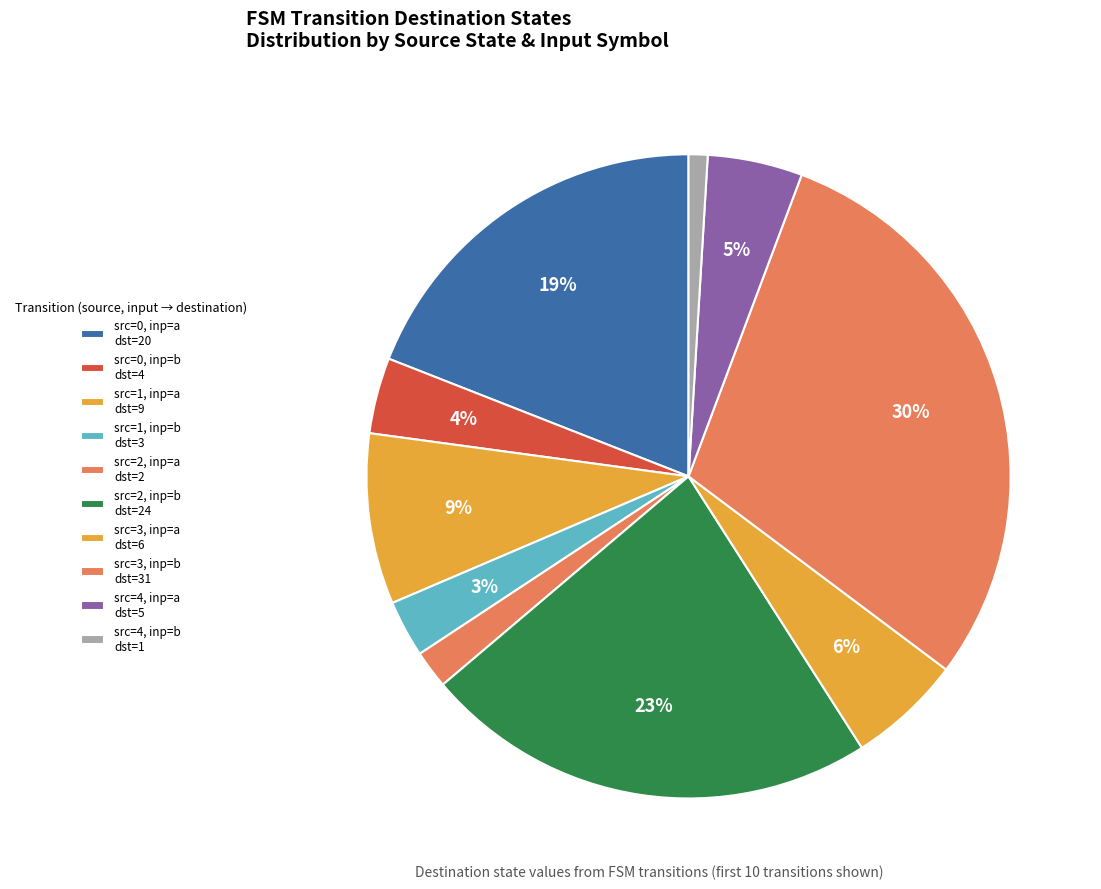

To the nearest percent, what is the average slice percentage?

10%